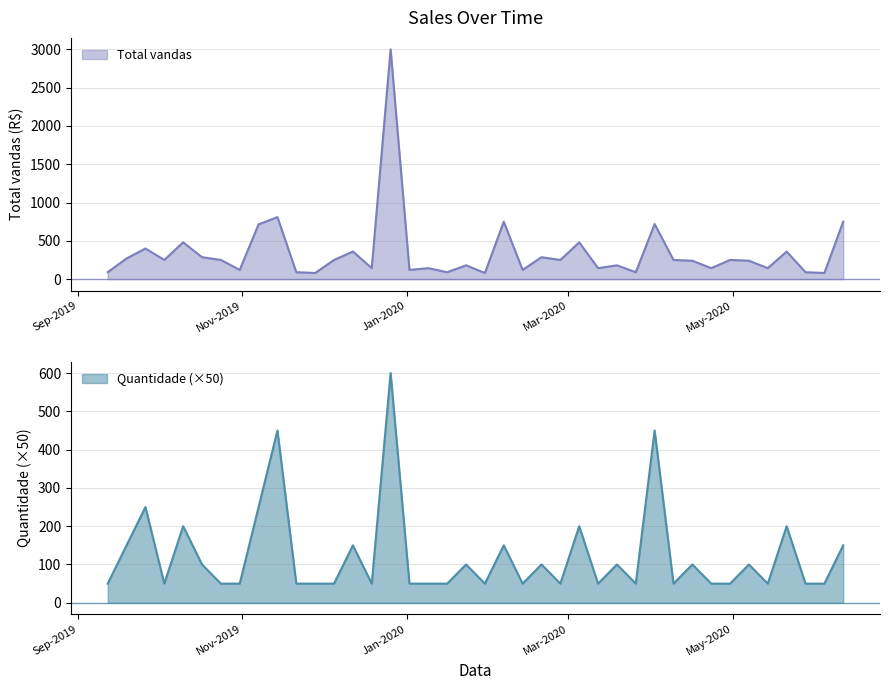

Which series has the largest range (max minus min)?

Total vandas